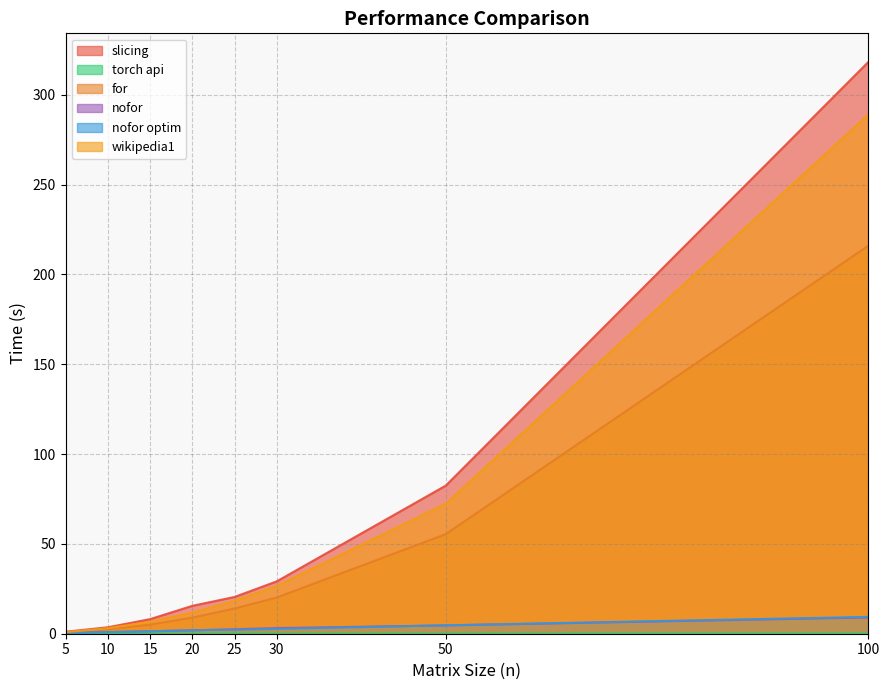

Does the chart display data point markers on the line(s)?

No